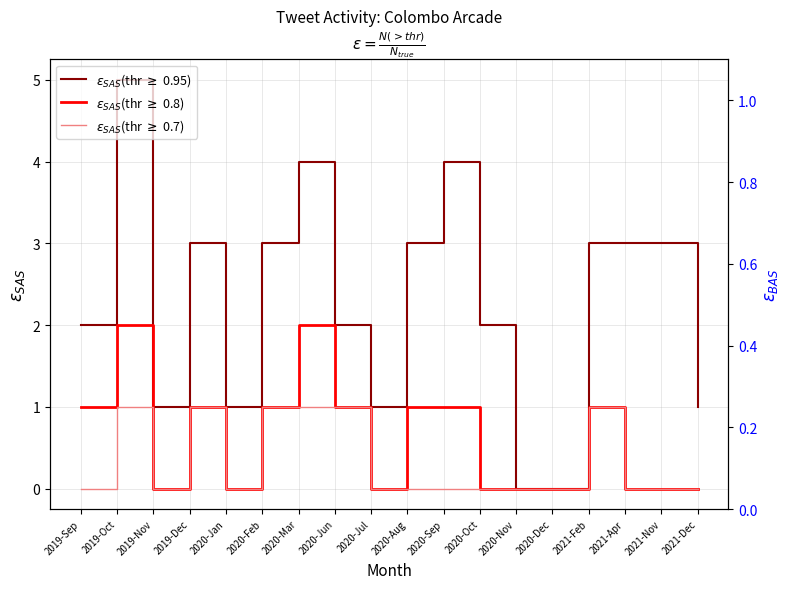

What is the sum of all $\varepsilon_{SAS}$(thr $\geq$ 0.95) values?

41